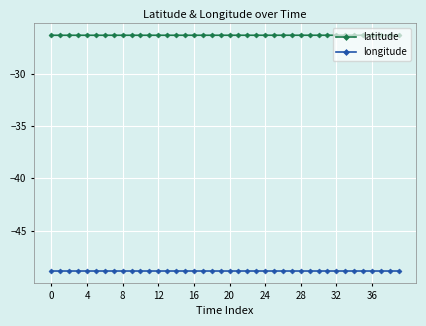

Reading left to right, what are all the values shown in this chart?

latitude: -26.3	-26.3	-26.3	-26.3	-26.3	-26.3	-26.3	-26.3	-26.3	-26.3	-26.3	-26.3	-26.3	-26.3	-26.3	-26.3	-26.3	-26.3	-26.3	-26.3	-26.3	-26.3	-26.3	-26.3	-26.3	-26.3	-26.3	-26.3	-26.3	-26.3	-26.3	-26.3	-26.3	-26.3	-26.3	-26.3	-26.3	-26.3	-26.3	-26.3
longitude: -48.9	-48.9	-48.9	-48.9	-48.9	-48.9	-48.9	-48.9	-48.9	-48.9	-48.9	-48.9	-48.9	-48.9	-48.9	-48.9	-48.9	-48.9	-48.9	-48.9	-48.9	-48.9	-48.9	-48.9	-48.9	-48.9	-48.9	-48.9	-48.9	-48.9	-48.9	-48.9	-48.9	-48.9	-48.9	-48.9	-48.9	-48.9	-48.9	-48.9